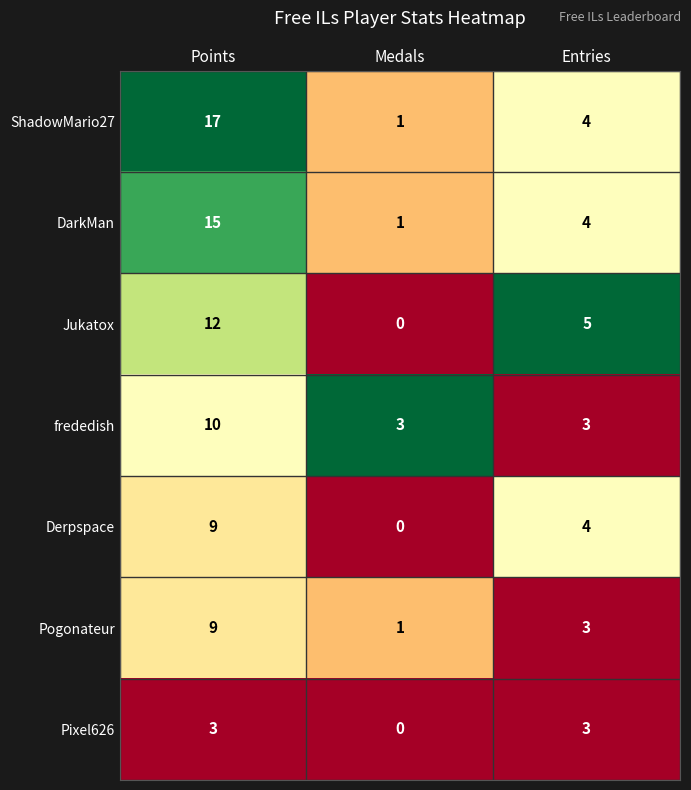

Which series has the largest range (max minus min)?

ShadowMario27